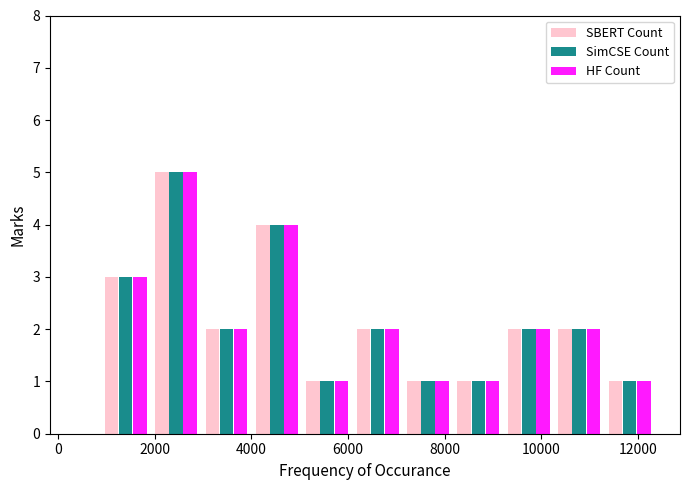

Reading left to right, transcribe this chart: for each range on the x-axis, give the height of each series' bar. Neither the bar edges nor the heights are printed on the chart, so give them approximately, as read against the axes.

800 to 2000: SBERT Count=3	SimCSE Count=3	HF Count=3
2000 to 3000: SBERT Count=5	SimCSE Count=5	HF Count=5
3000 to 4000: SBERT Count=2	SimCSE Count=2	HF Count=2
4000 to 5000: SBERT Count=4	SimCSE Count=4	HF Count=4
5000 to 6000: SBERT Count=1	SimCSE Count=1	HF Count=1
6000 to 7200: SBERT Count=2	SimCSE Count=2	HF Count=2
7200 to 8200: SBERT Count=1	SimCSE Count=1	HF Count=1
8200 to 9200: SBERT Count=1	SimCSE Count=1	HF Count=1
9200 to 10200: SBERT Count=2	SimCSE Count=2	HF Count=2
10200 to 11400: SBERT Count=2	SimCSE Count=2	HF Count=2
11400 to 12400: SBERT Count=1	SimCSE Count=1	HF Count=1